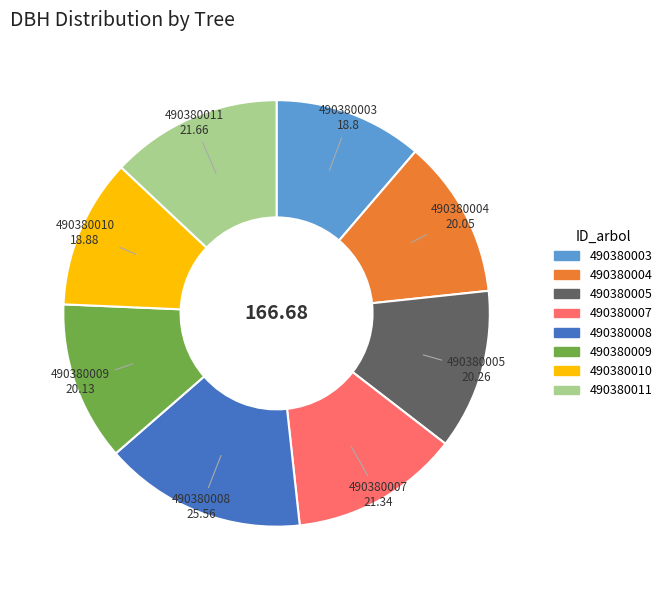

Approximately how many times larger is the value at 490380009 compared to 490380011?

0.9